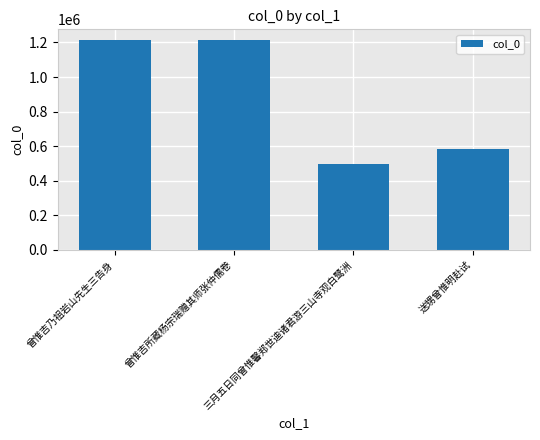

What is the sum of all values?

3510675